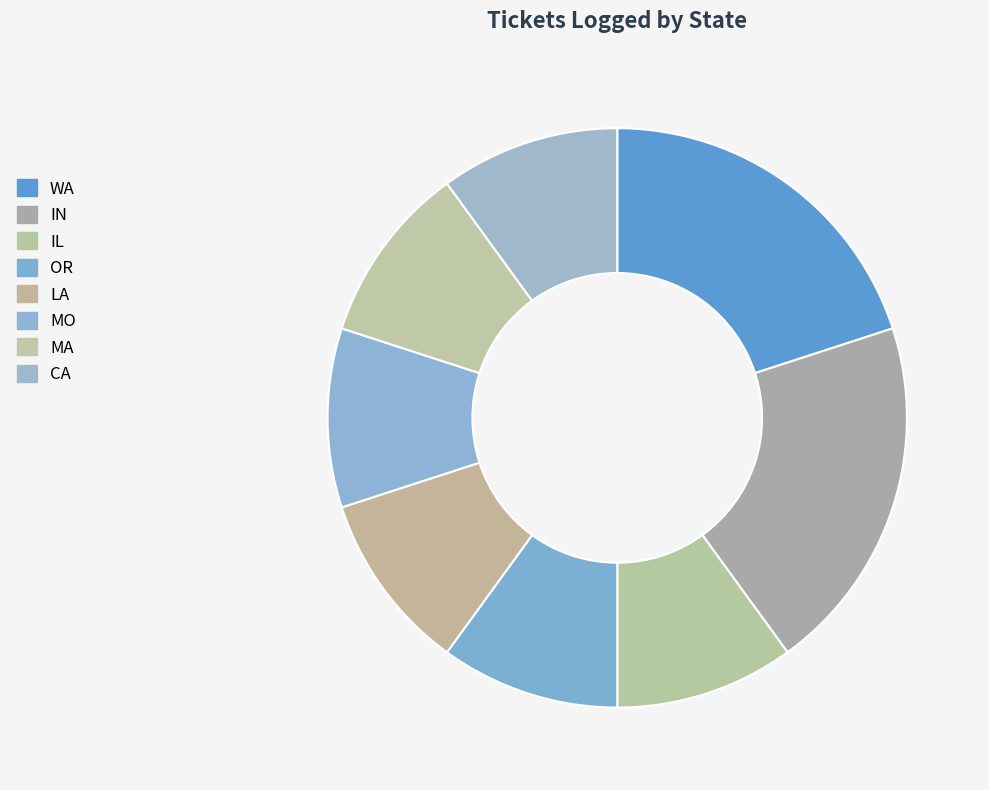

How many segments does this pie chart have?

8